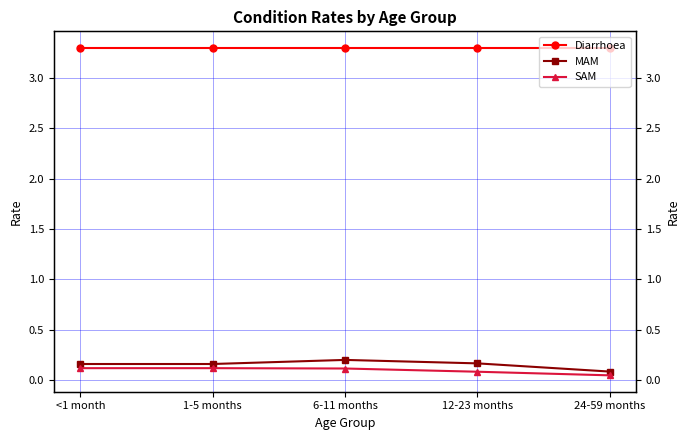

What are all the series names shown in the legend?

Diarrhoea, MAM, SAM